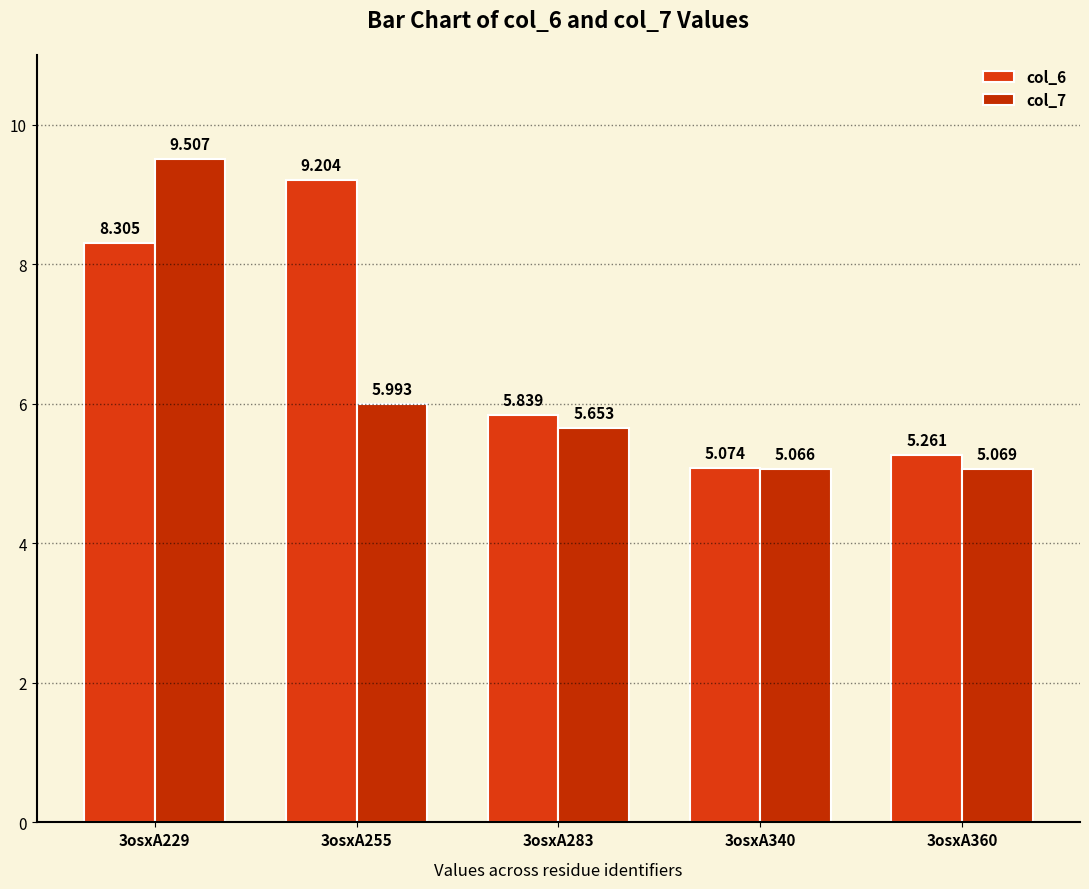

What is the difference between the maximum and minimum values in the col_6 series?

4.1